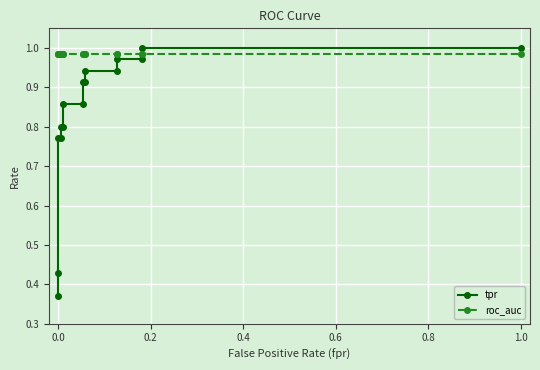

True or false: tpr has more than 2 points higher than both neighbors.

False